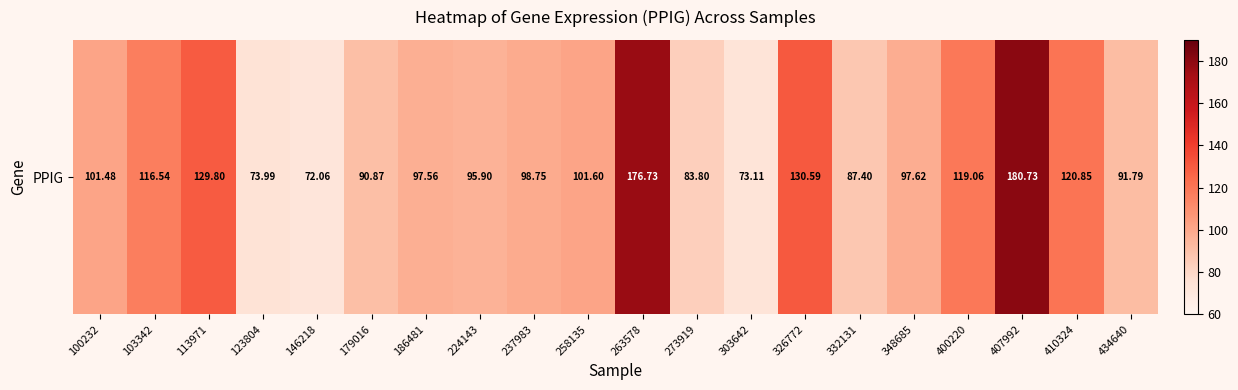

Is it true that the value at 123804 is 121.3?

False